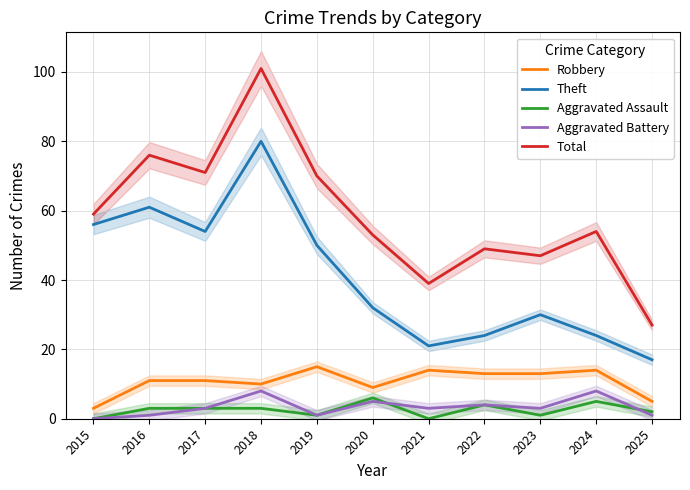

List the series in order of their peak value, lowest first.

Aggravated Assault, Aggravated Battery, Robbery, Theft, Total